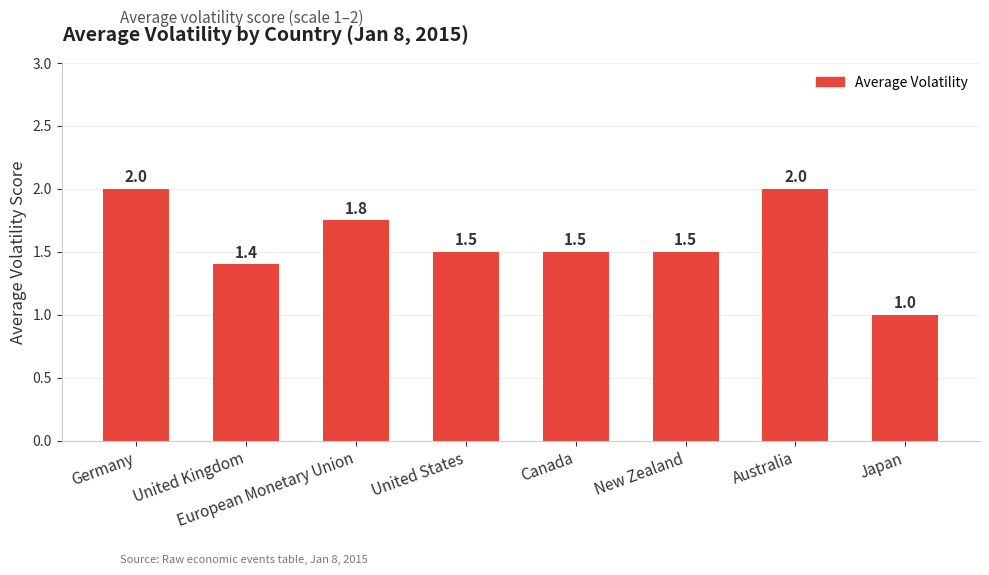

At which category does the chart reach its minimum across all series?

Japan